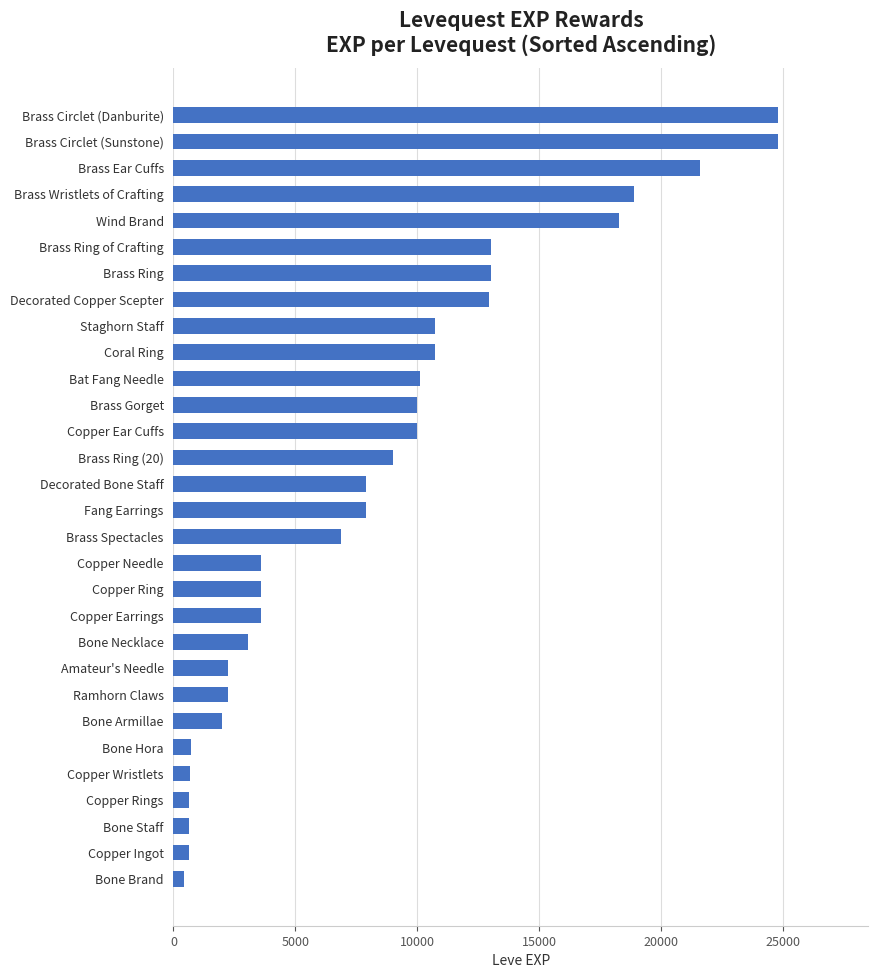

What is the change in value from Bone Hora to Copper Ear Cuffs?

+9270